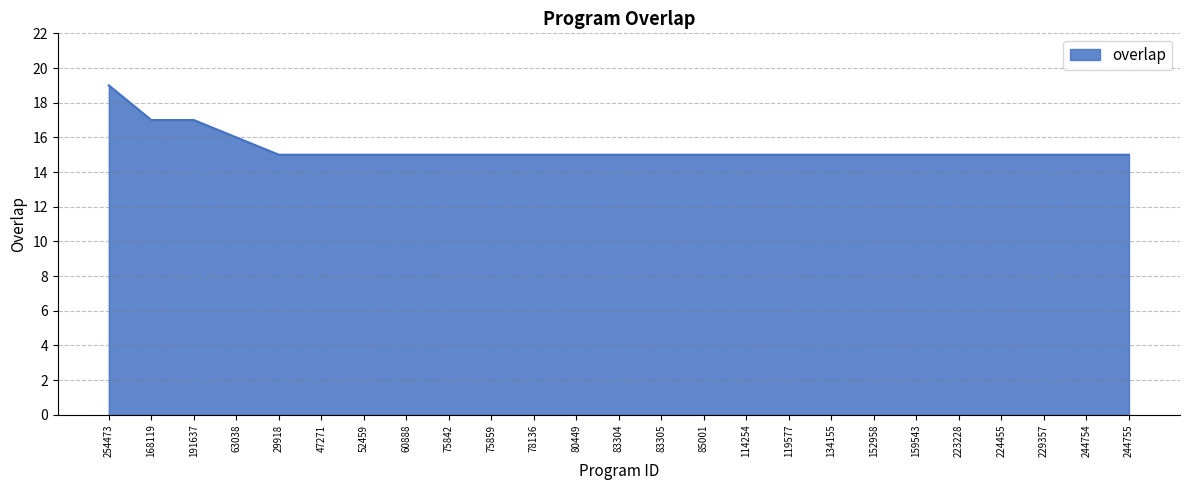

Reading left to right, transcribe all the data shown in this chart.

254473=19	168119=17	191637=17	63038=16	29918=15	47271=15	52459=15	60888=15	75842=15	75859=15	78136=15	80449=15	83304=15	83305=15	85001=15	114254=15	119577=15	134155=15	152958=15	159543=15	223228=15	224455=15	229357=15	244754=15	244755=15